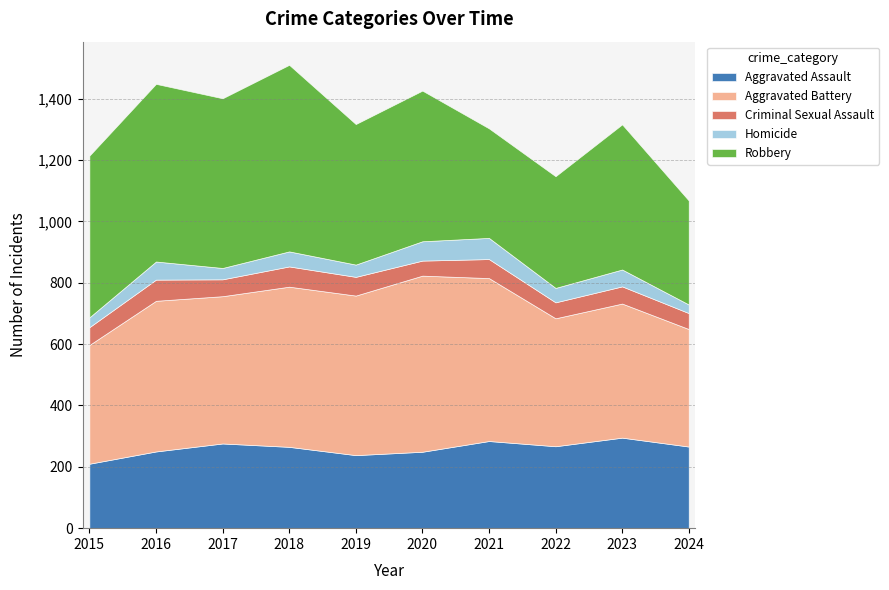

The value of Homicide at 2019 is 21. True or false?

False